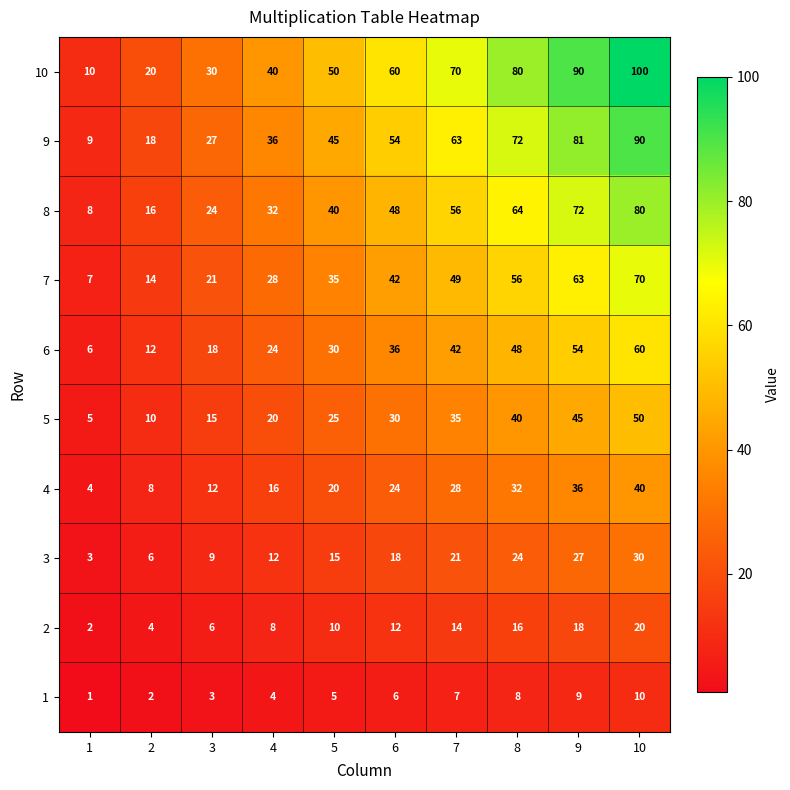

The value of 1 at 1 is 1. True or false?

True